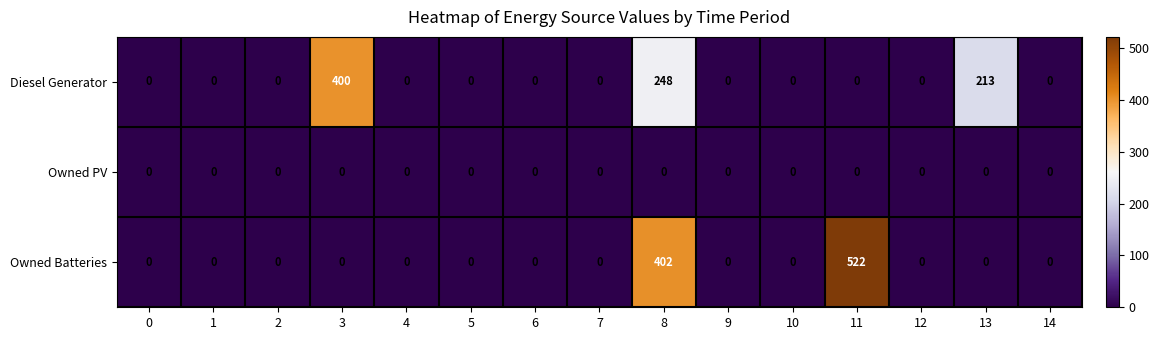

At which category is the sum across all series the highest?

8